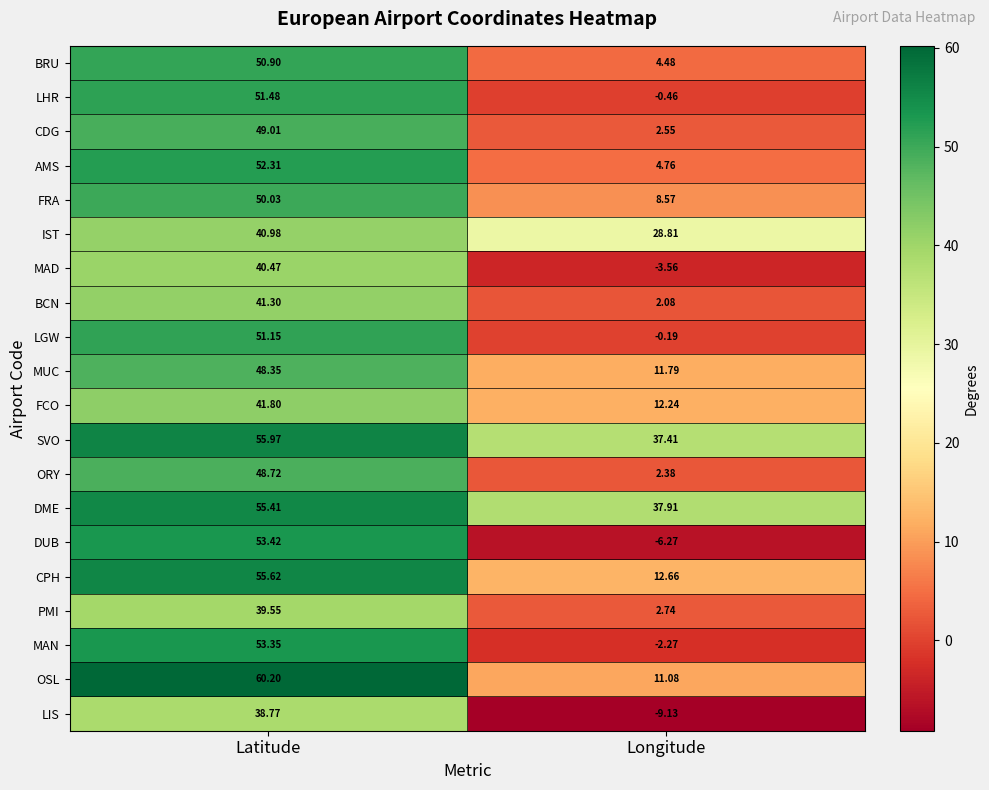

Which series has the widest spread of values?

DUB